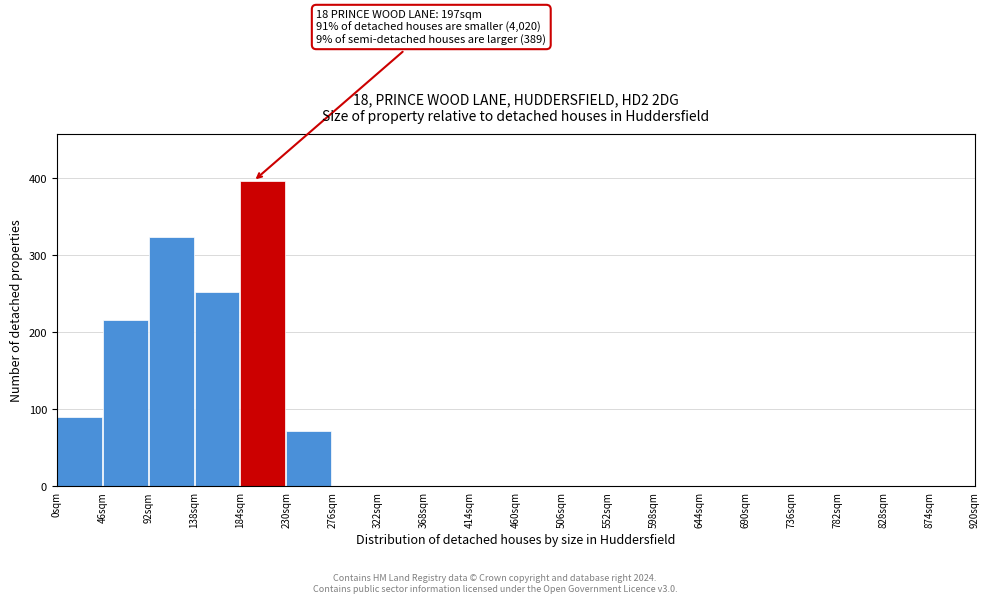

Which range on the x-axis has the tallest bar?

184 to 230